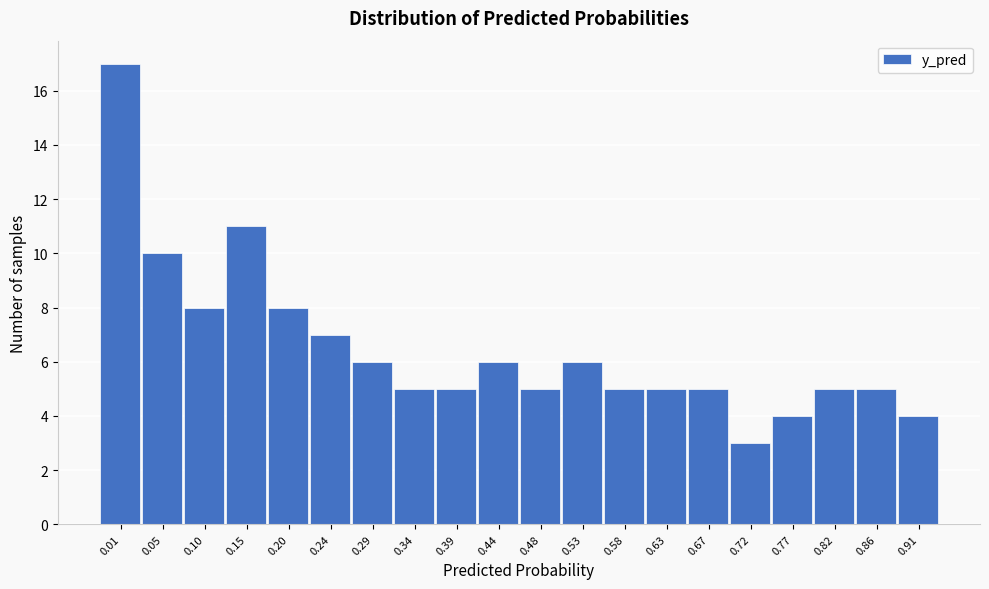

Reading right to left, extract all data points from this chart.

0.91=4	0.86=5	0.82=5	0.77=4	0.72=3	0.67=5	0.63=5	0.58=5	0.53=6	0.48=5	0.44=6	0.39=5	0.34=5	0.29=6	0.24=7	0.20=8	0.15=11	0.10=8	0.05=10	0.01=17